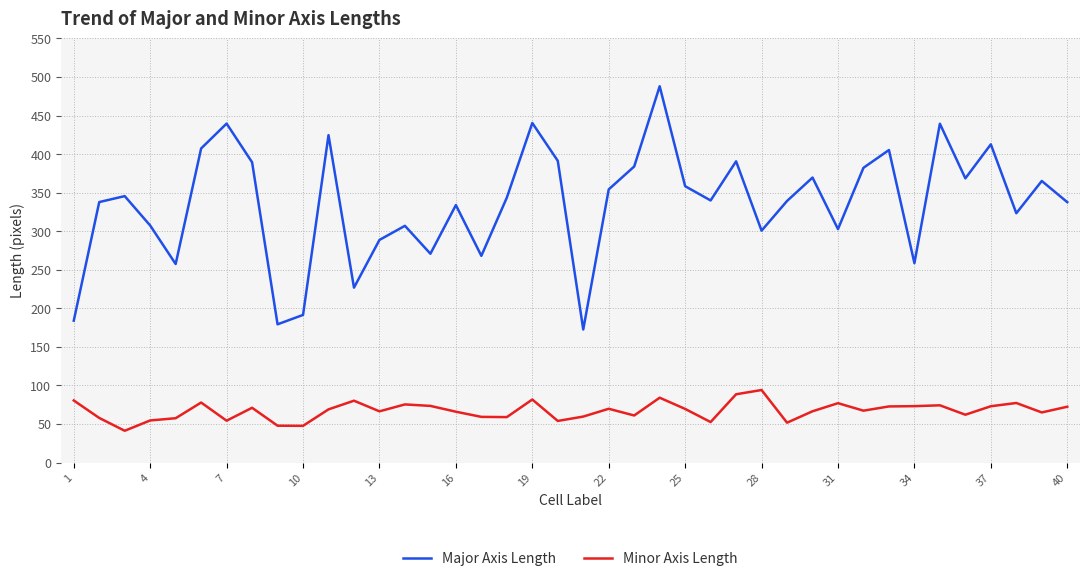

List the series in order of their peak value, lowest first.

Minor Axis Length, Major Axis Length